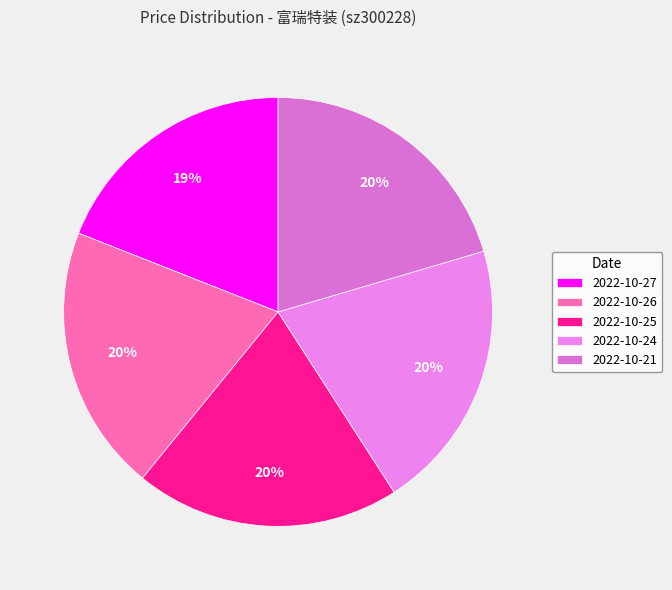

Is there any slice that represents more than half of the pie?

No